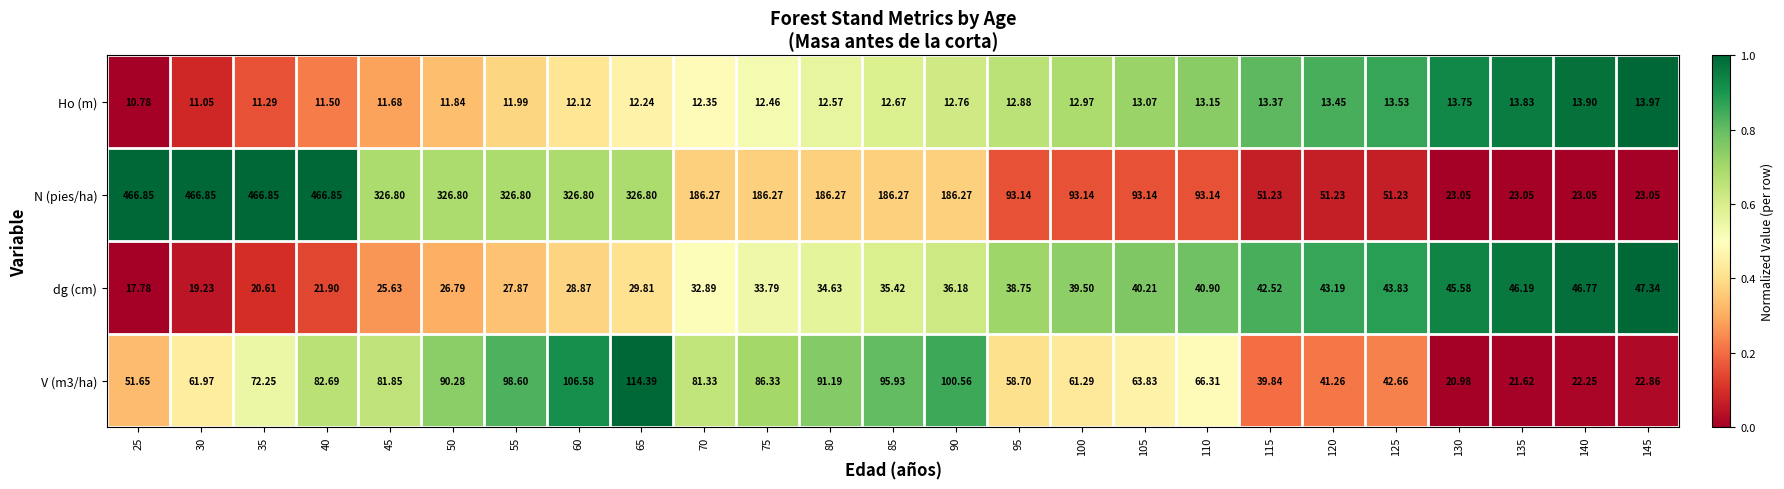

Which series has the largest total across all categories?

N (pies/ha)